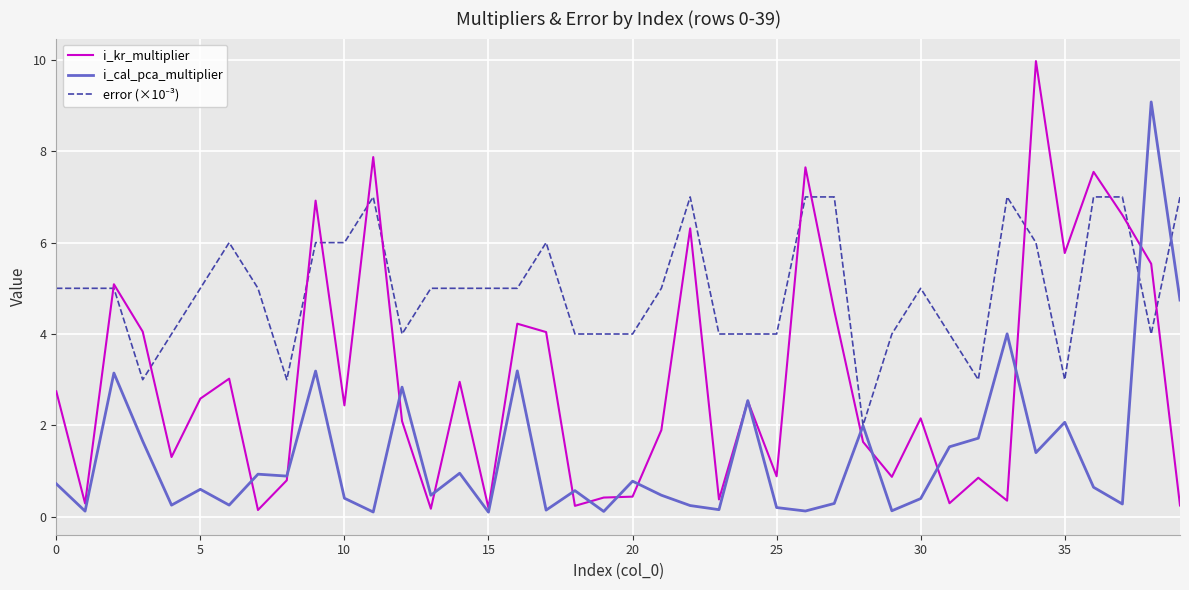

What is the greatest value displayed?

10.0